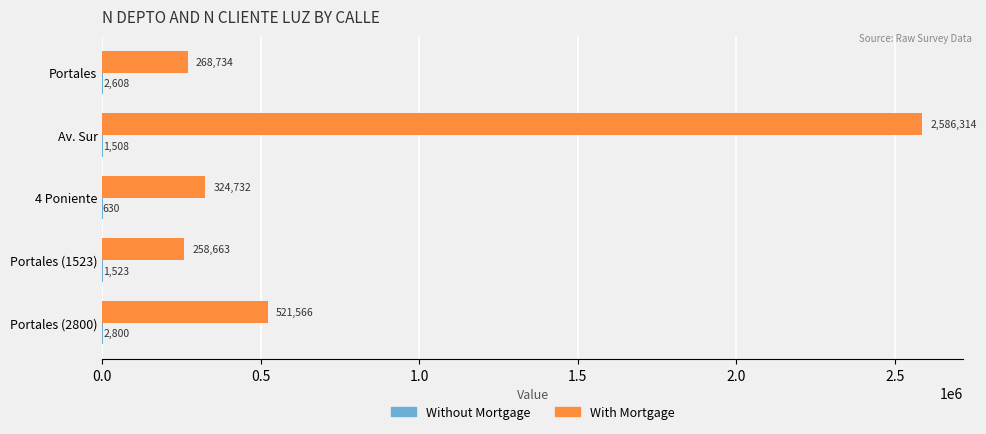

What is the total value across all series at Av. Sur?

2587822